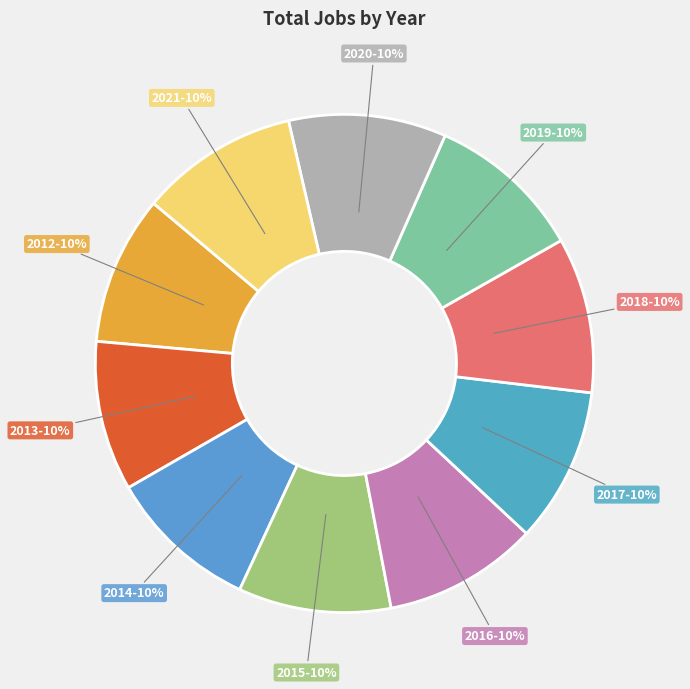

To the nearest percent, what is the combined percentage of 2019 and 2014?

20%